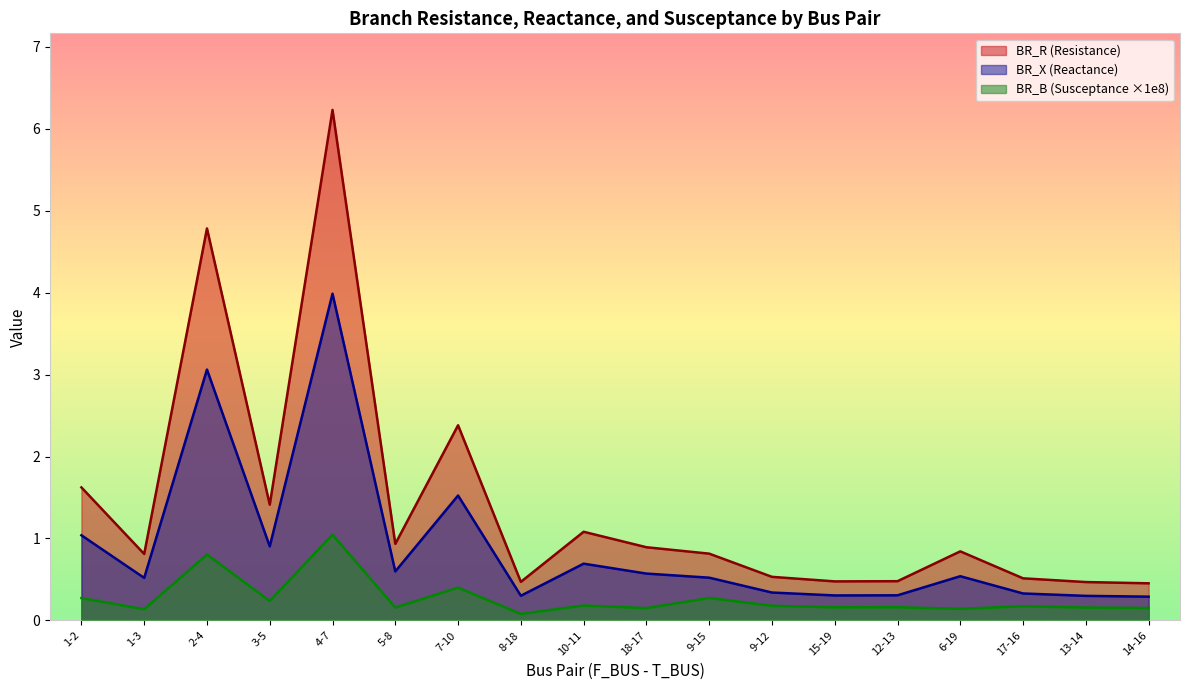

Read the BR_X value at 13-14.

0.3